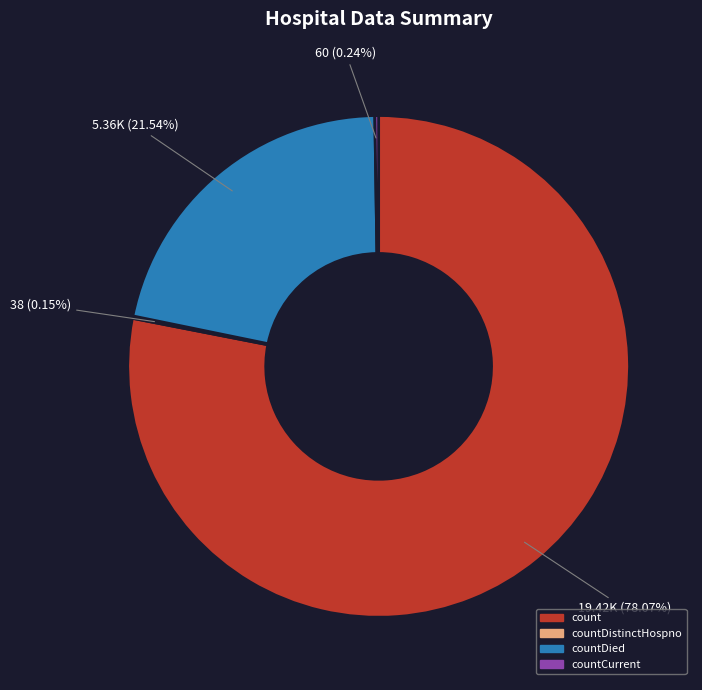

To the nearest percent, what portion does countDied represent?

22%